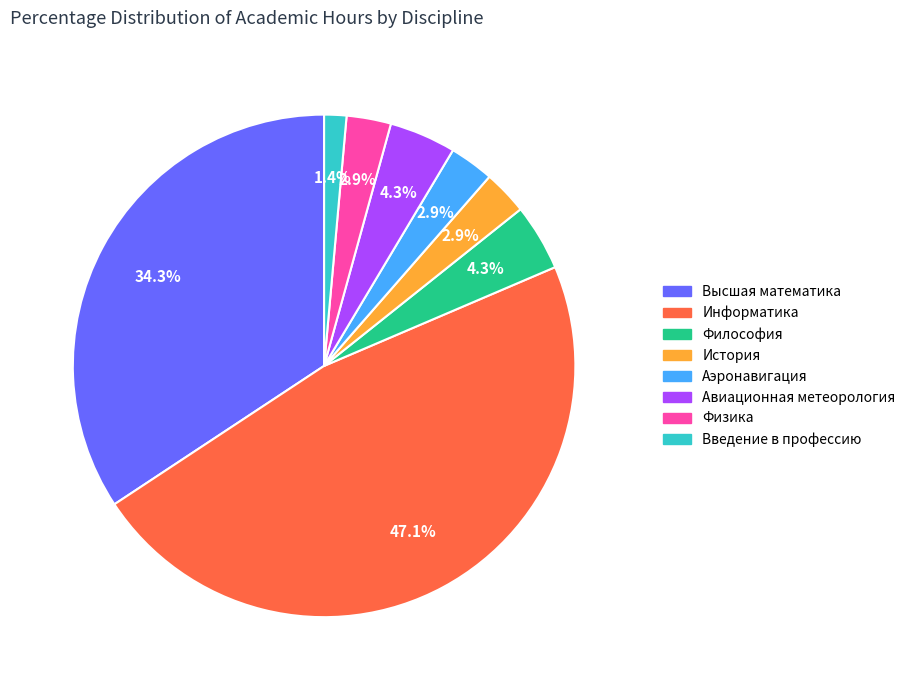

Which slice is the largest?

Информатика